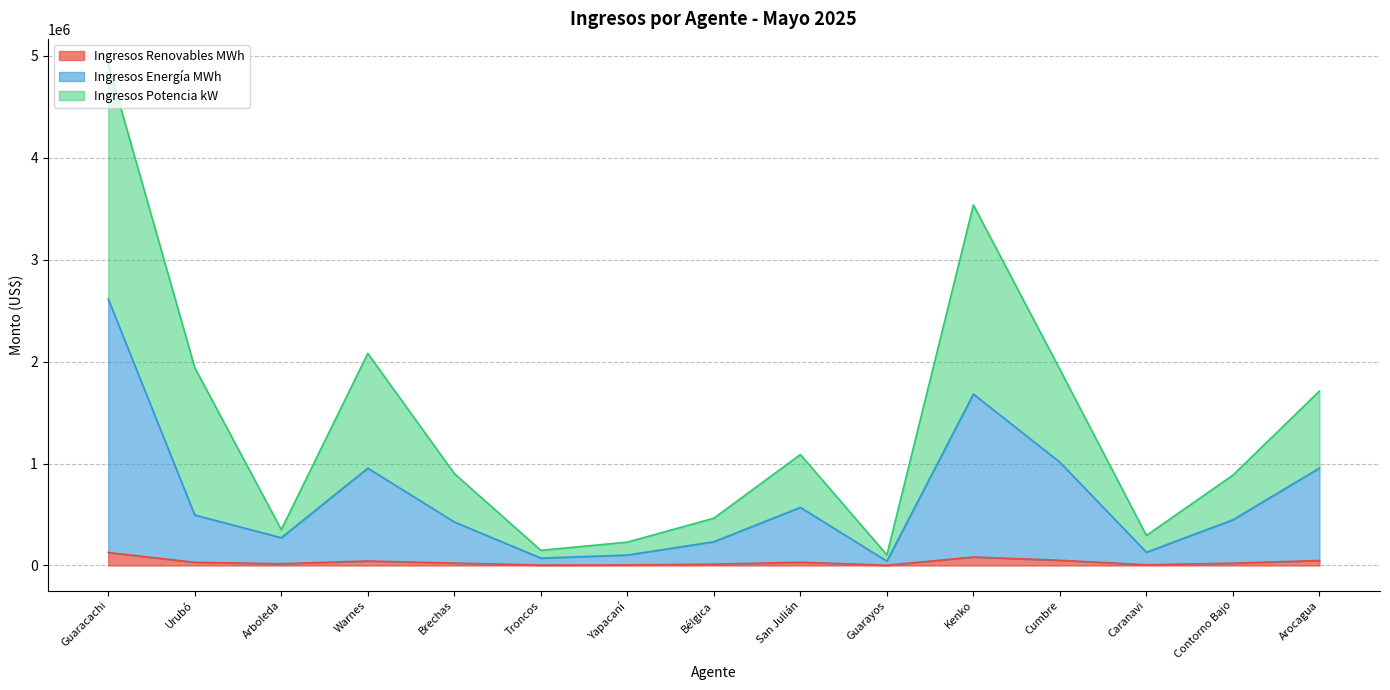

The Ingresos Renovables MWh series shows 6461.3 at Caranavi. True or false?

True